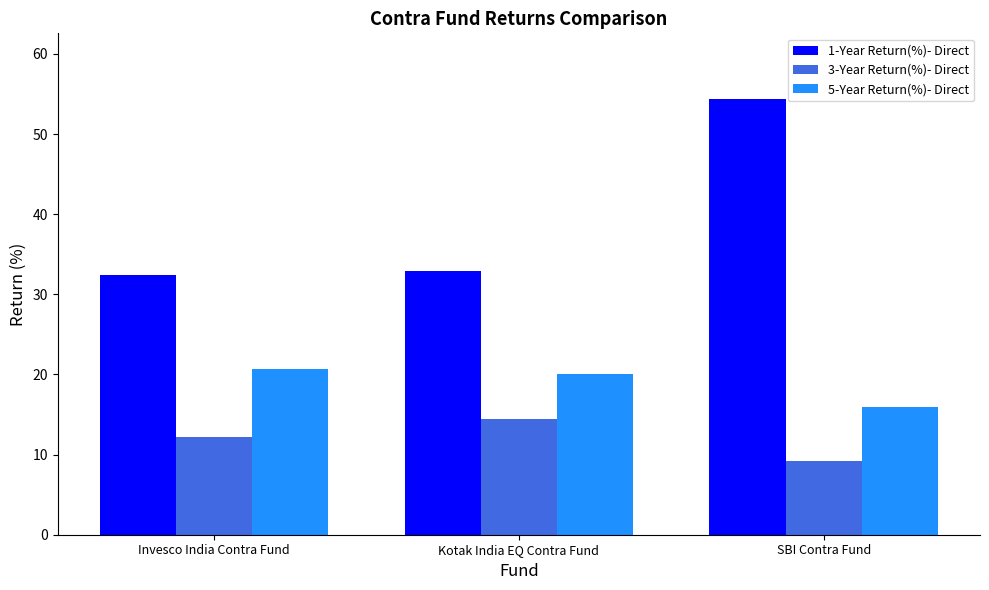

Between Invesco India Contra Fund and SBI Contra Fund, which series saw the biggest shift?

1-Year Return(%)- Direct